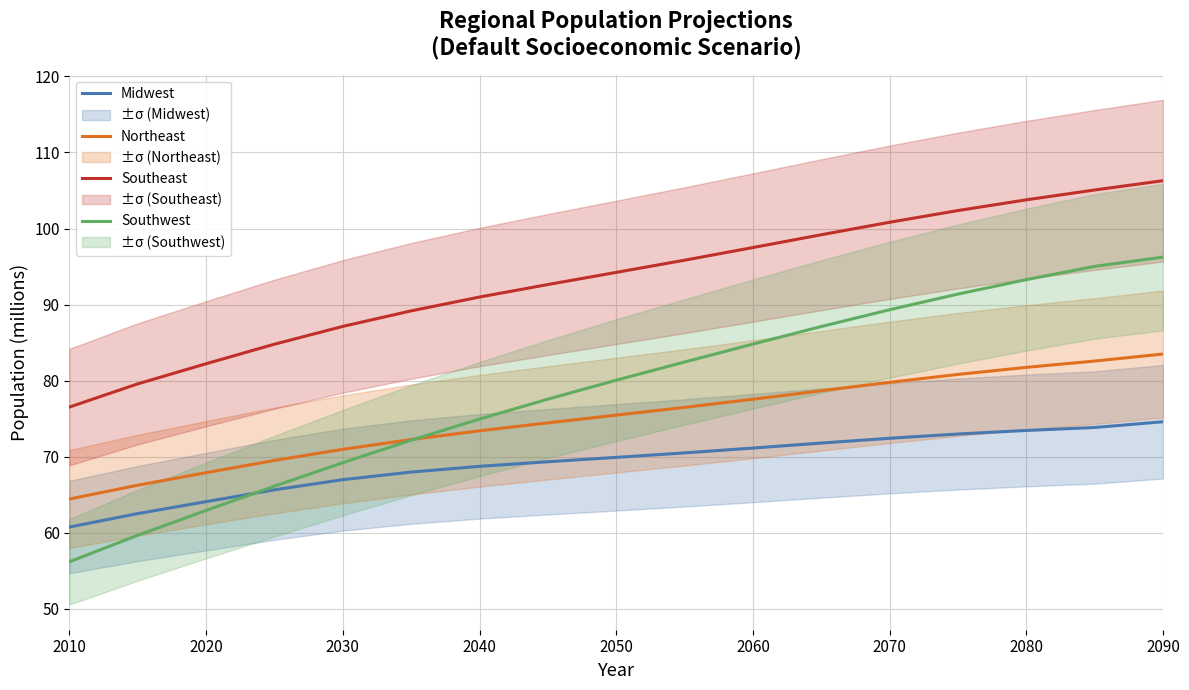

True or false: Southwest and Southeast intersect in this chart.

False